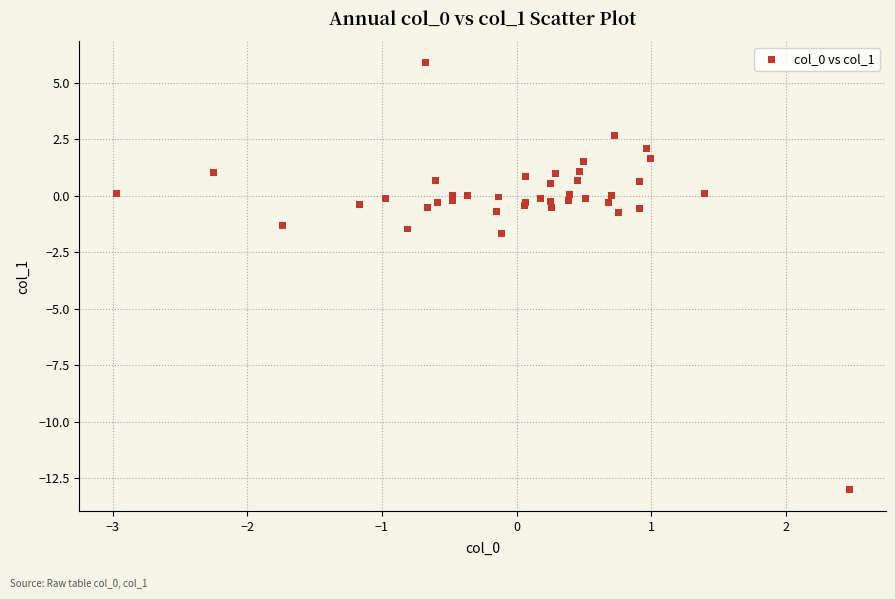

What Y value in the scatter plot is closest to -3?

-1.7